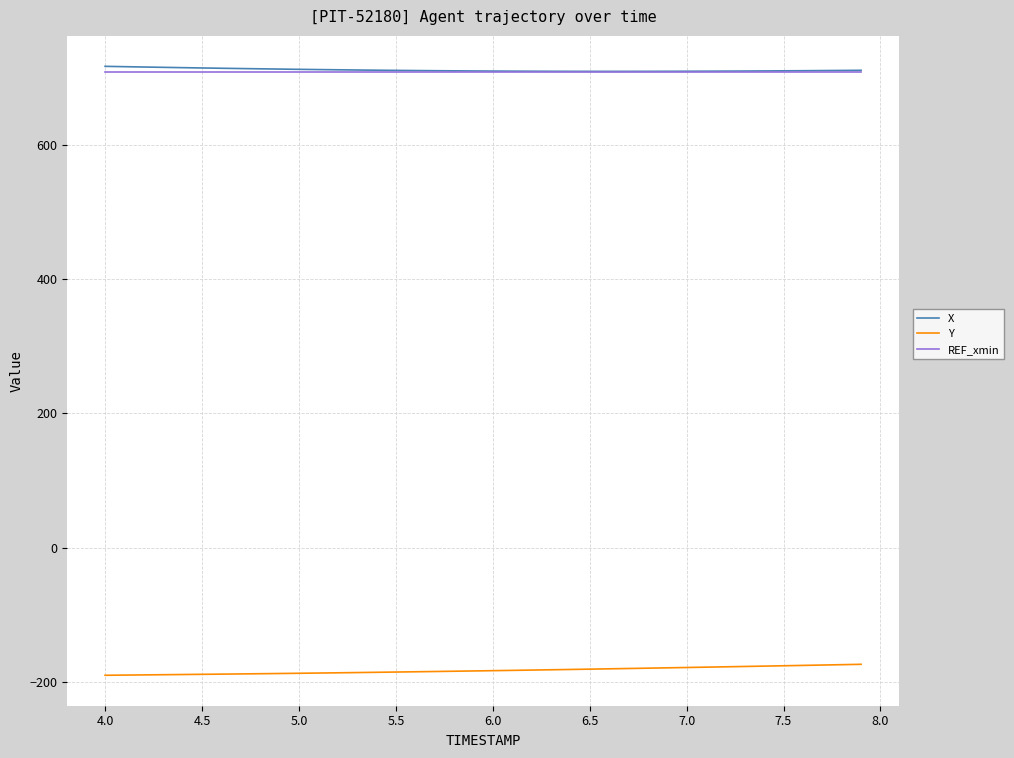

What is the highest value of the X series?

716.9